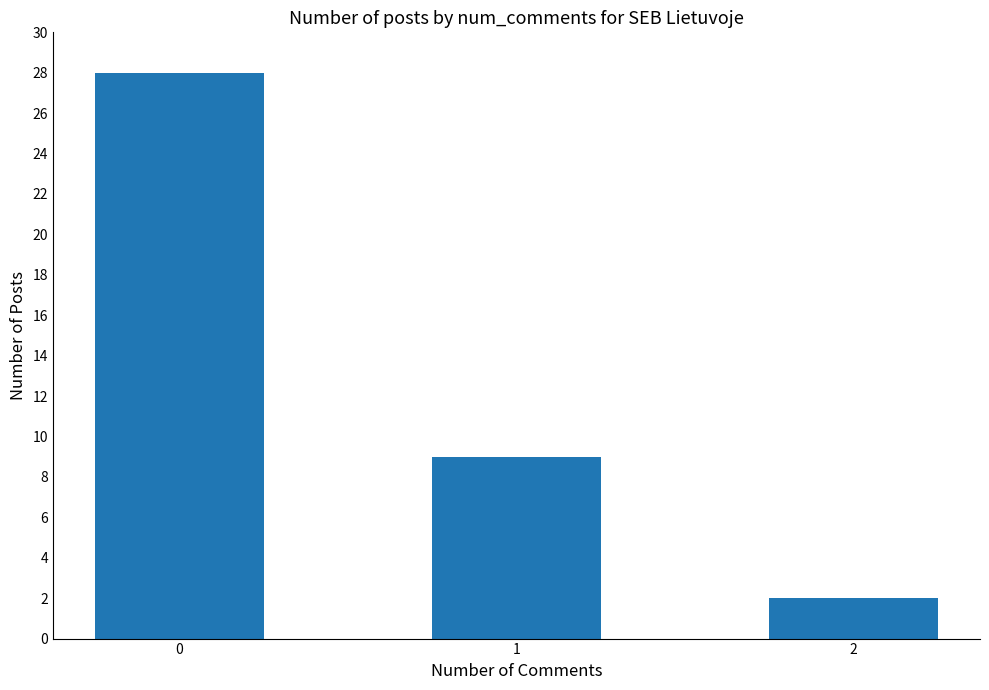

Reading left to right, list all the values displayed in this chart.

0=28	1=9	2=2